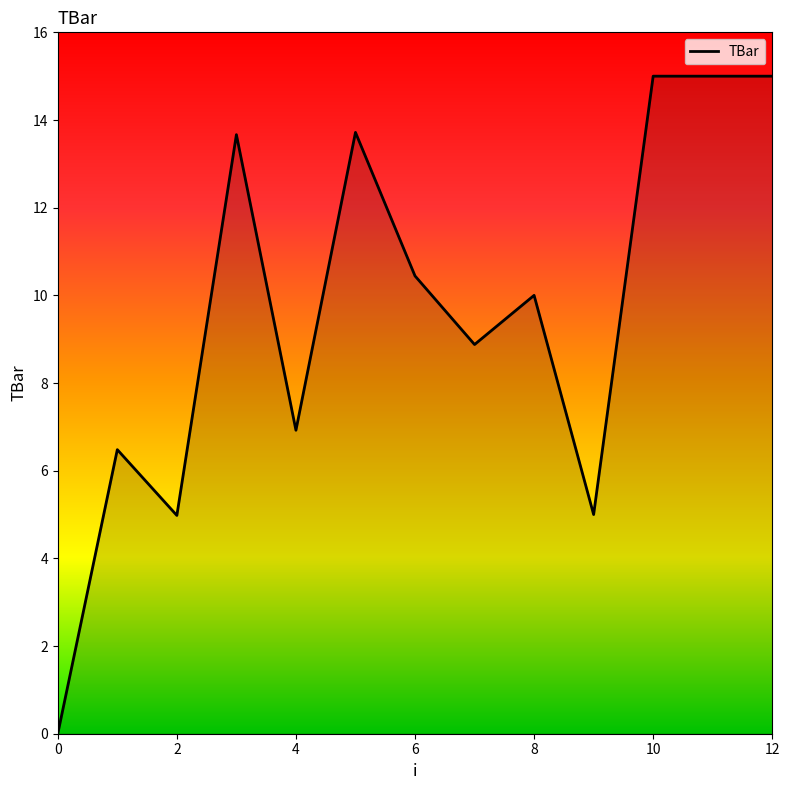

What is the greatest value displayed?

15.0